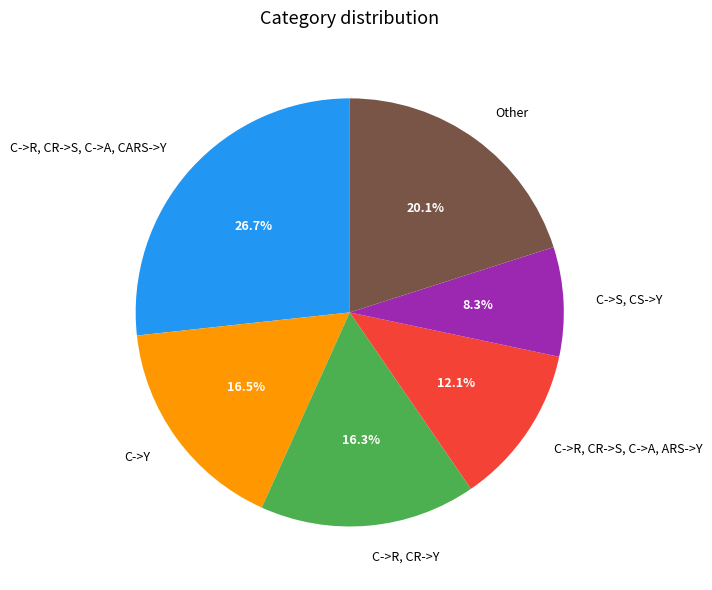

Approximately how many times larger is the value at C->S, CS->Y compared to C->Y?

0.5